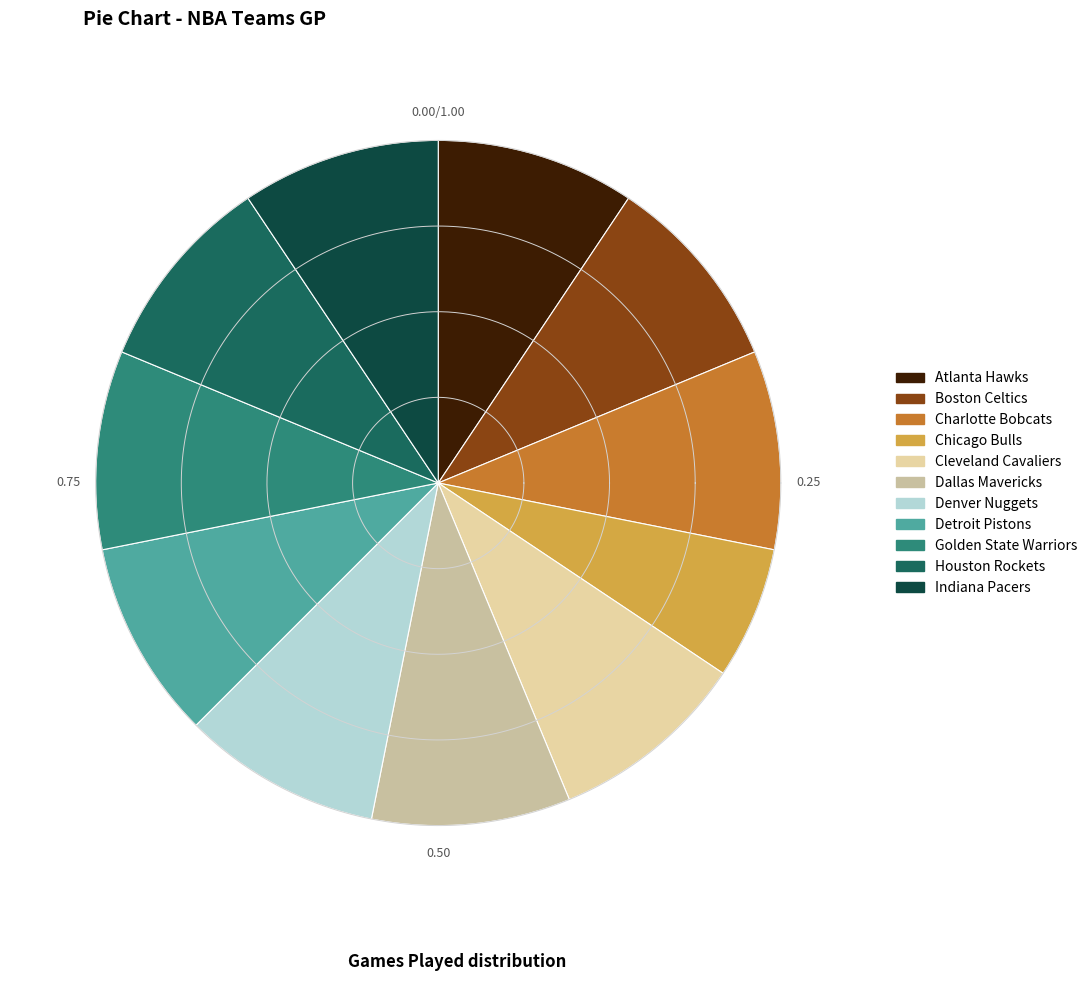

Which slice is the smallest?

Chicago Bulls